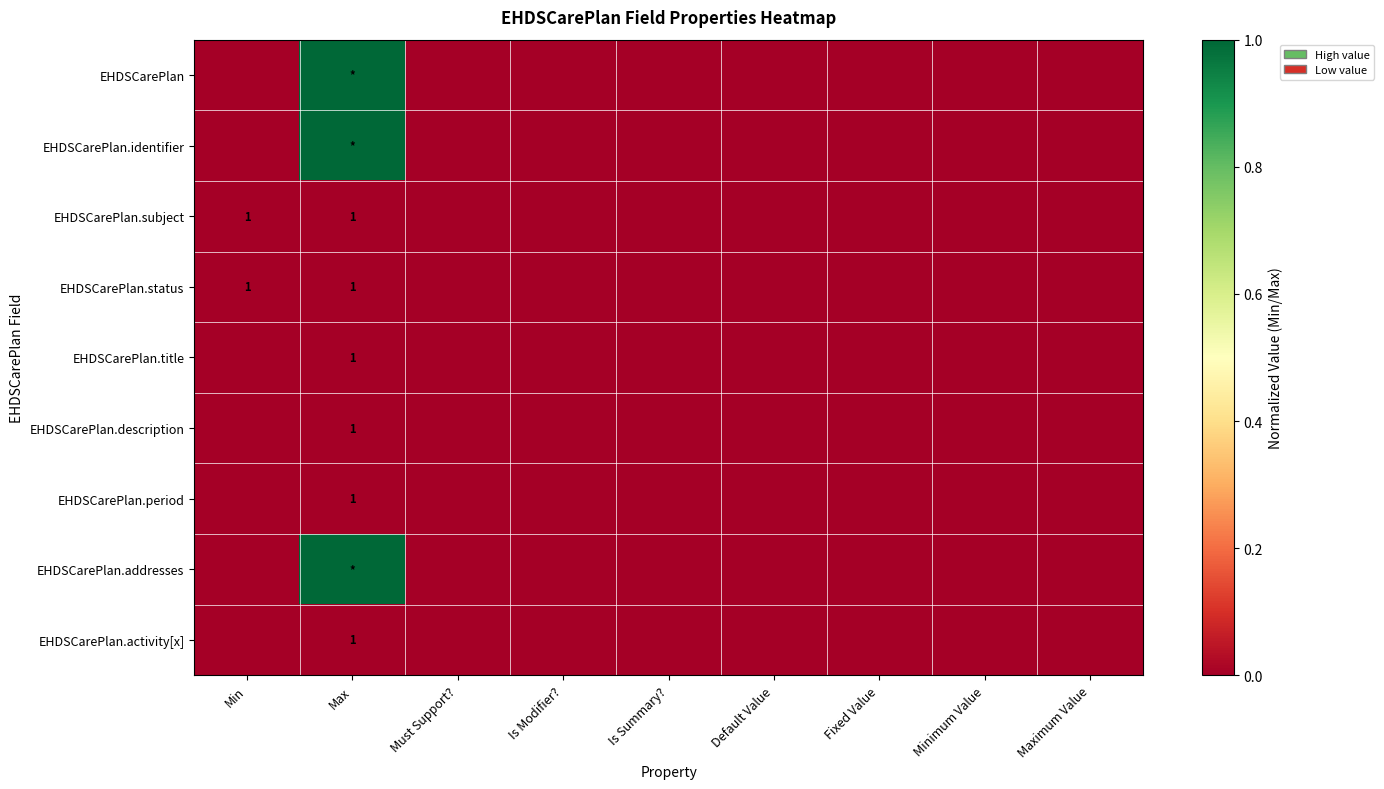

The value of EHDSCarePlan.description at Max is 1. True or false?

True